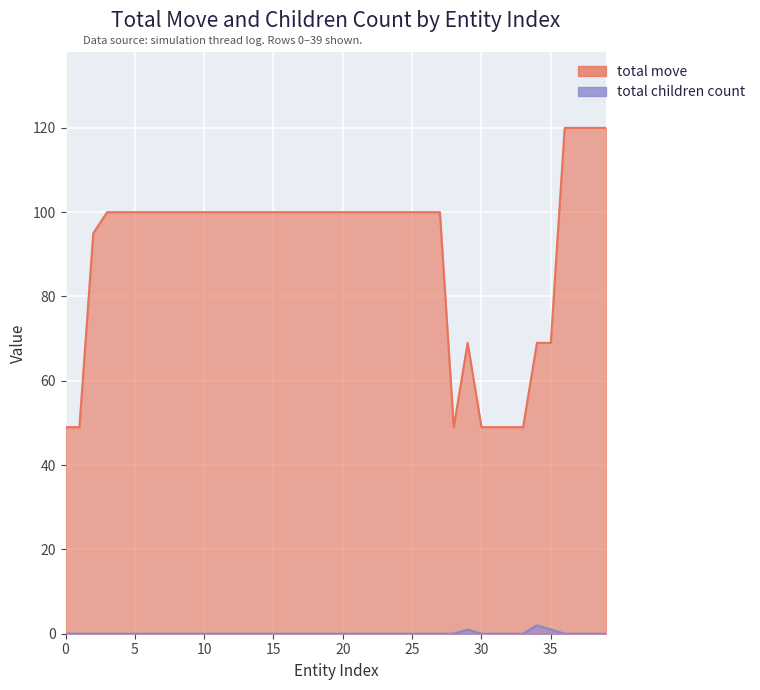

Which series has the largest total across all categories?

total move